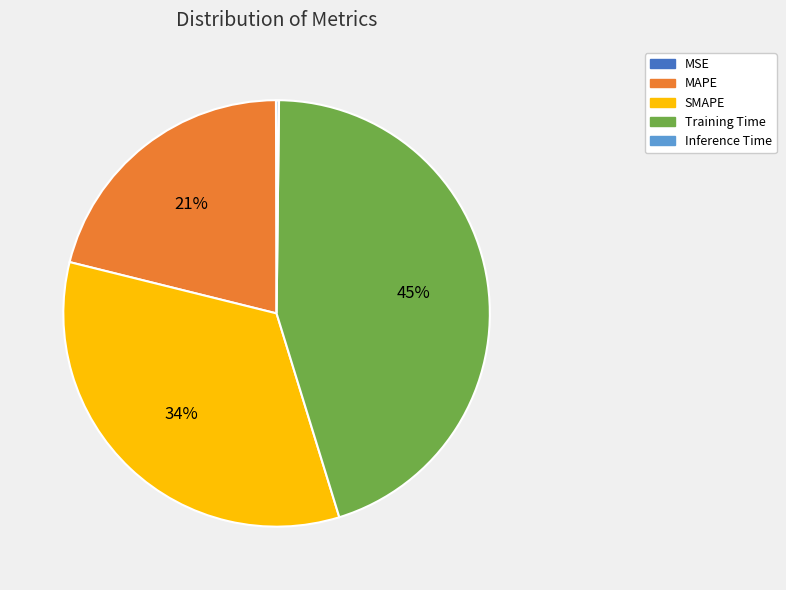

Which category has the biggest portion of the pie?

Training Time